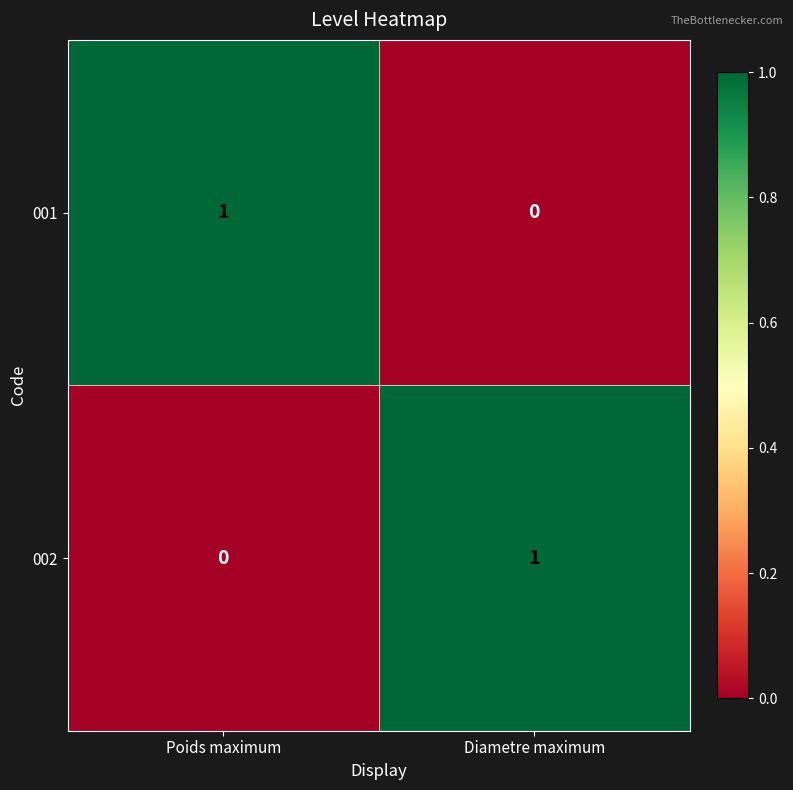

At which label does 001 reach its peak?

Poids maximum